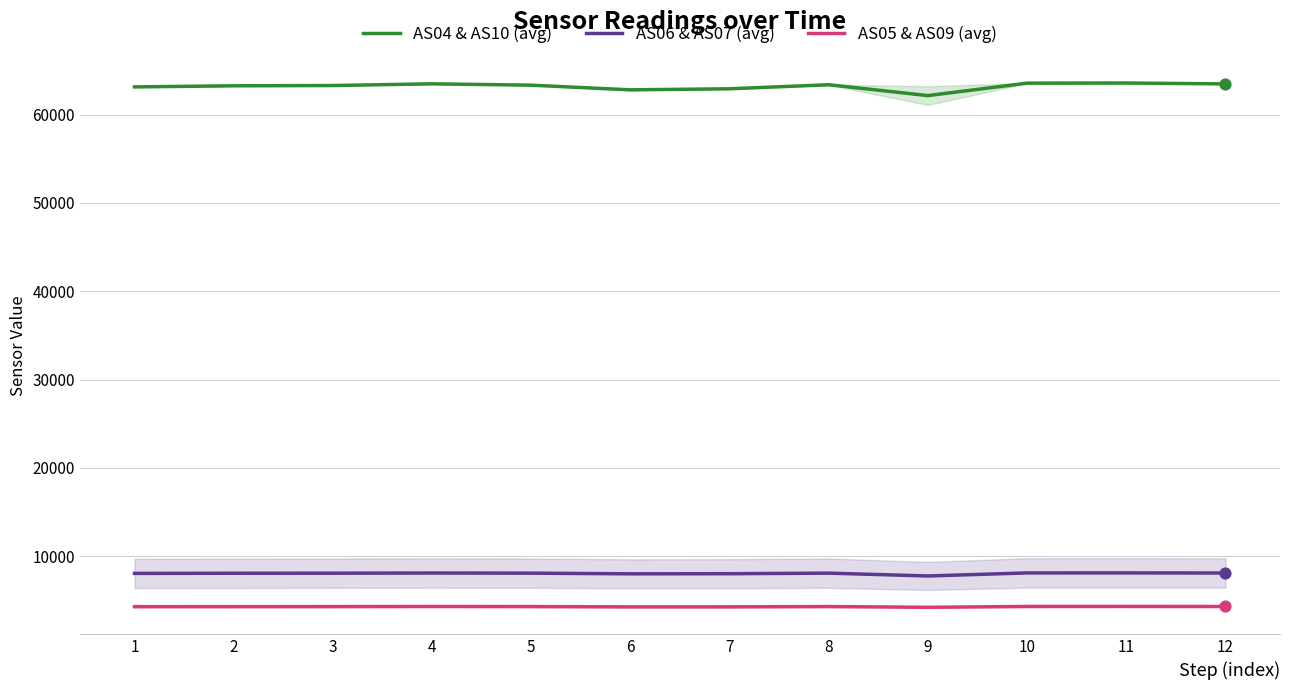

What is the total value across all series at 7?

75224.0